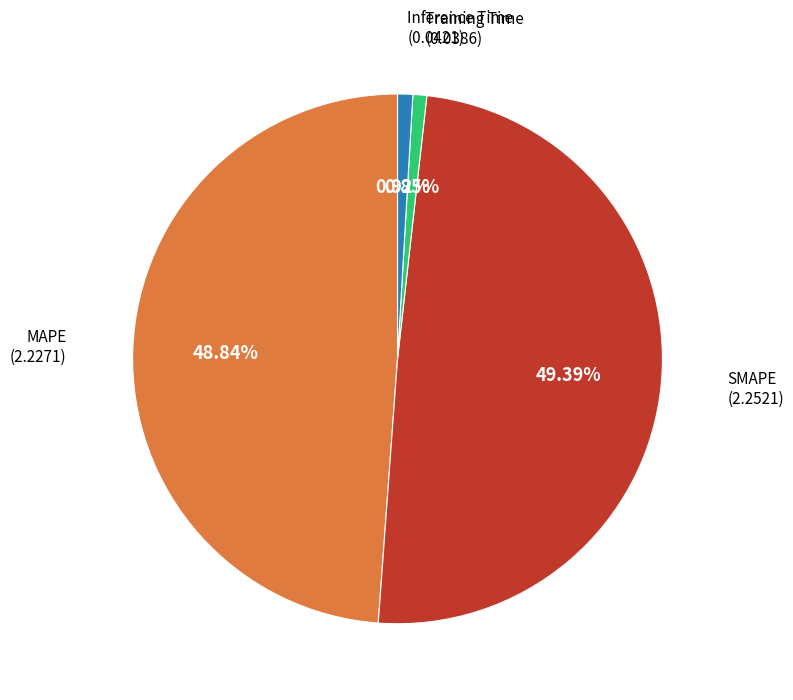

Count the number of slices in the pie.

4